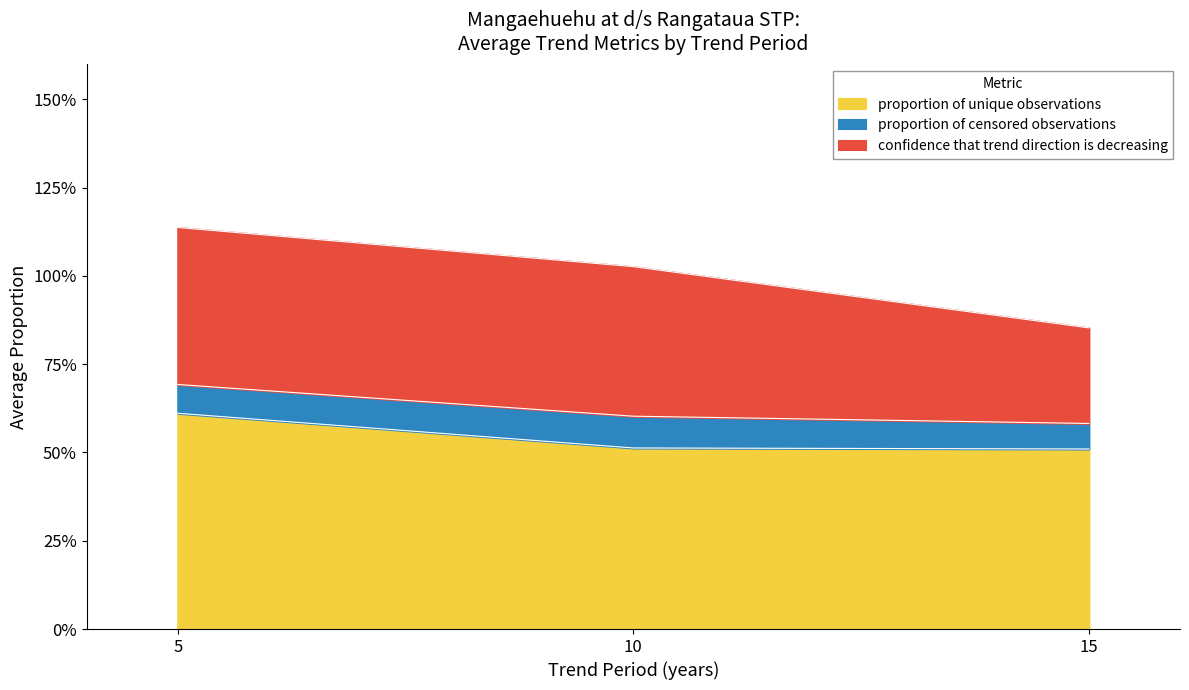

Rank the series at 5 from lowest to highest value.

proportion of censored observations, confidence that trend direction is decreasing, proportion of unique observations